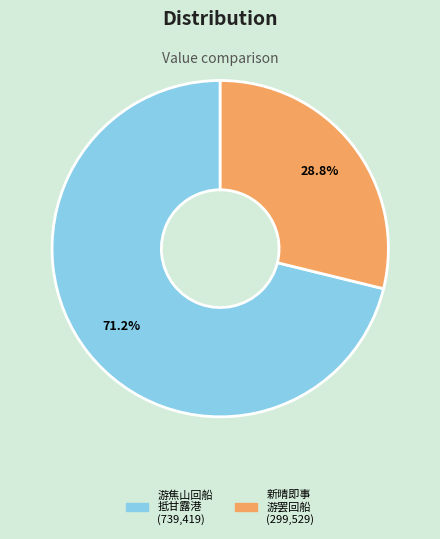

Is there a majority slice in this chart?

Yes